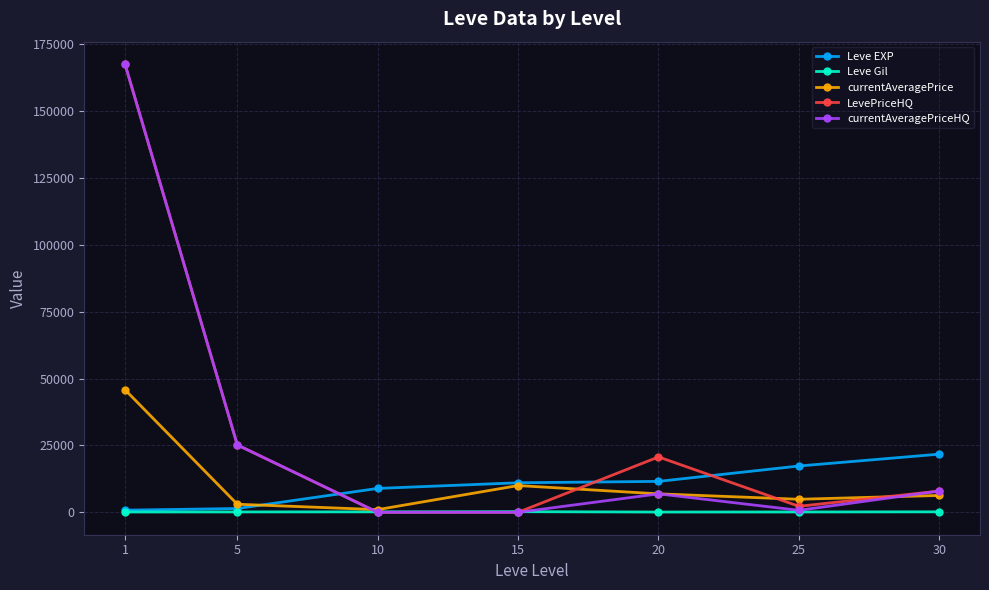

Which series changed the most between 1 and 20?

currentAveragePriceHQ